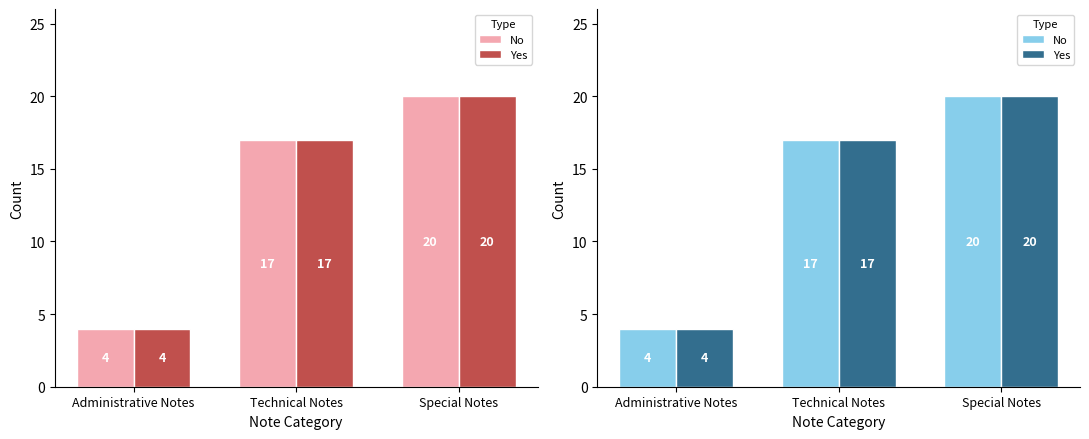

At how many categories does at least one series exceed 14?

2